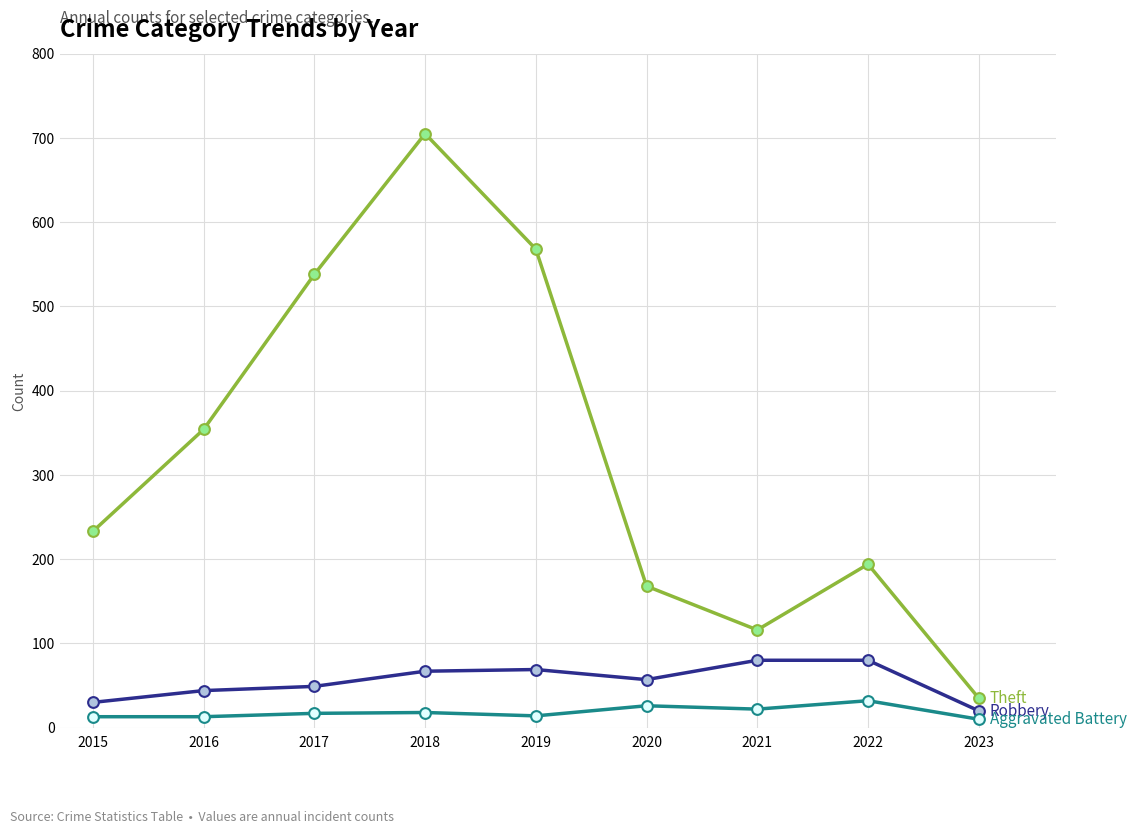

What is the total value across all series at 2021?

218